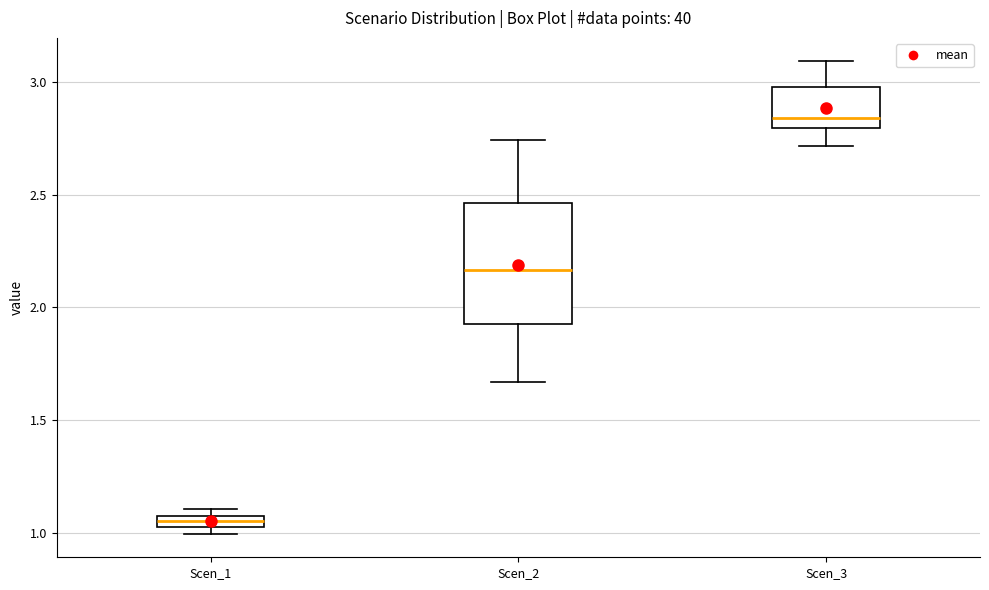

Where does the upper whisker of the box for Scen_3 end on the y-axis? The values are not printed on the chart, so give them approximately, as read against the axis.

3.10